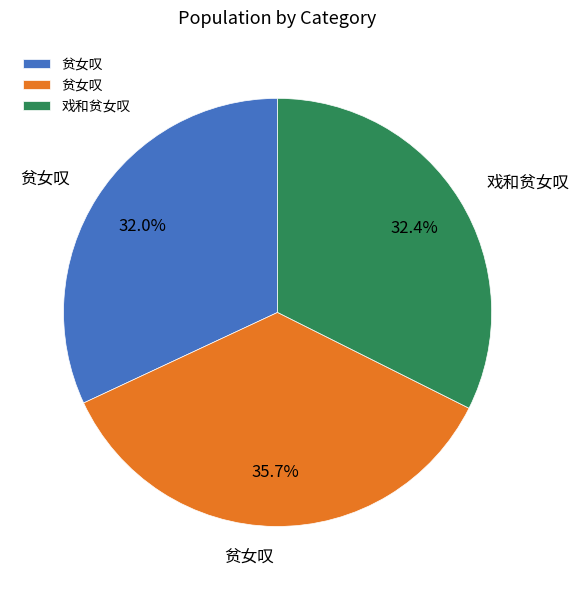

Is there a majority slice in this chart?

No